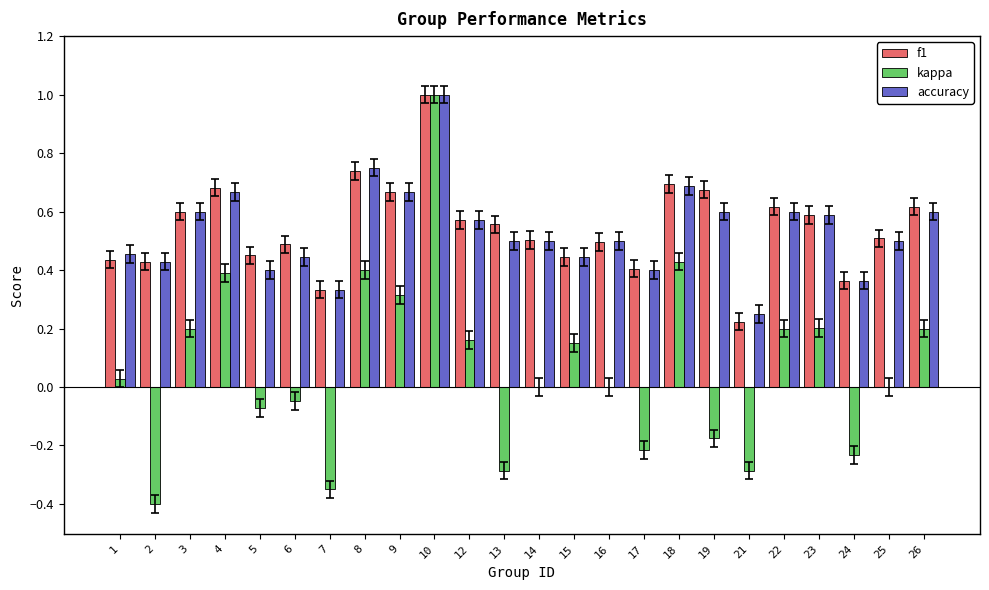

What is the total value across all series at 22?

1.4